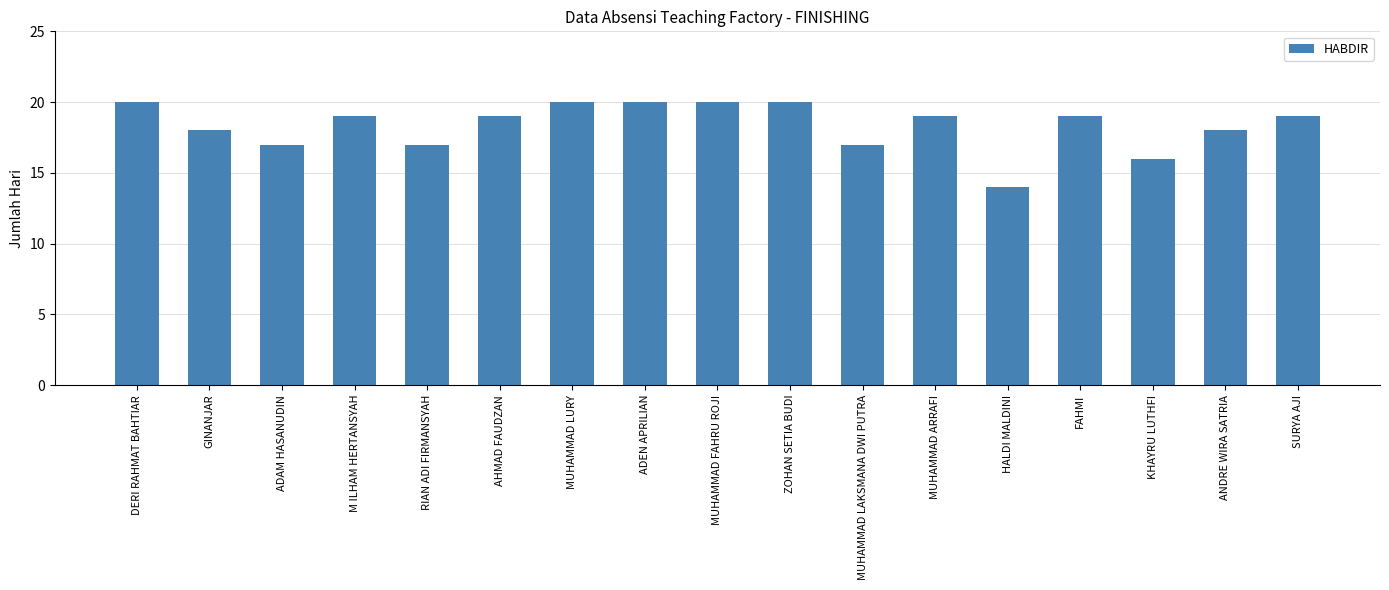

At which category does the chart reach its minimum across all series?

HALDI MALDINI